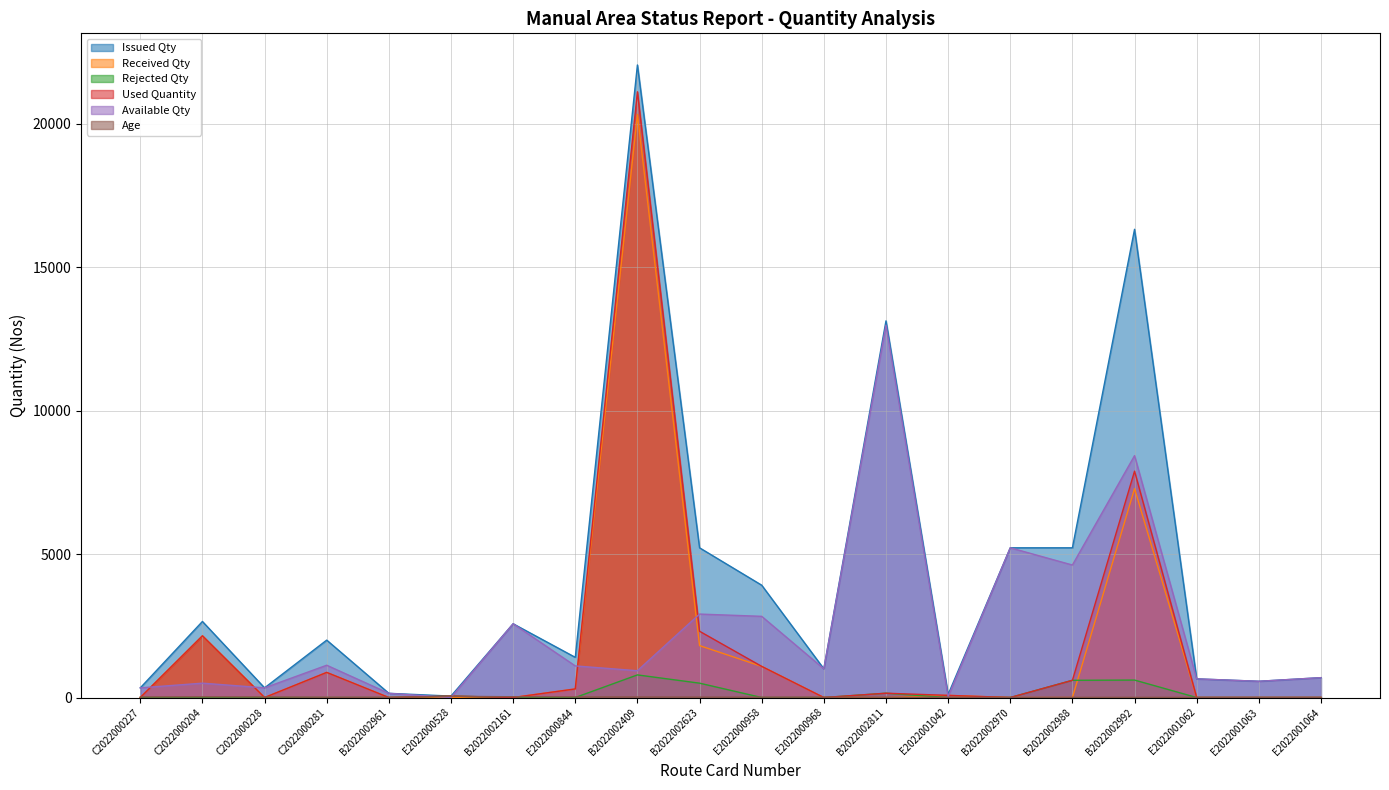

What is the difference between the second highest and second lowest values in the Age series?

20